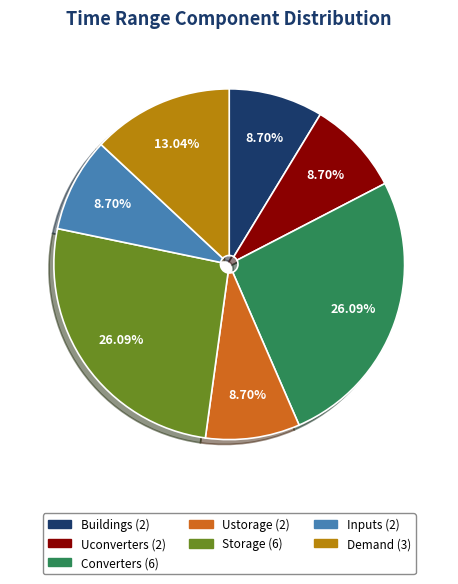

How much of the chart is everything except Uconverters?

91.3%